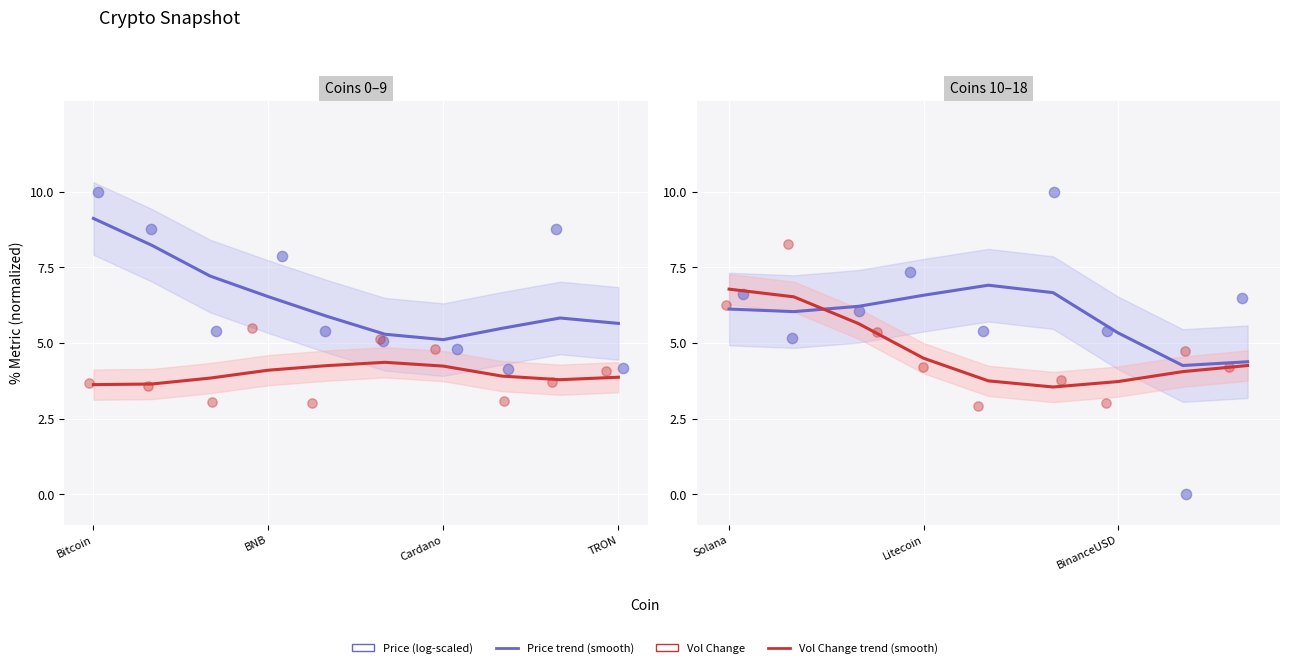

Which series reaches the maximum Y coordinate?

Price (log-scaled)